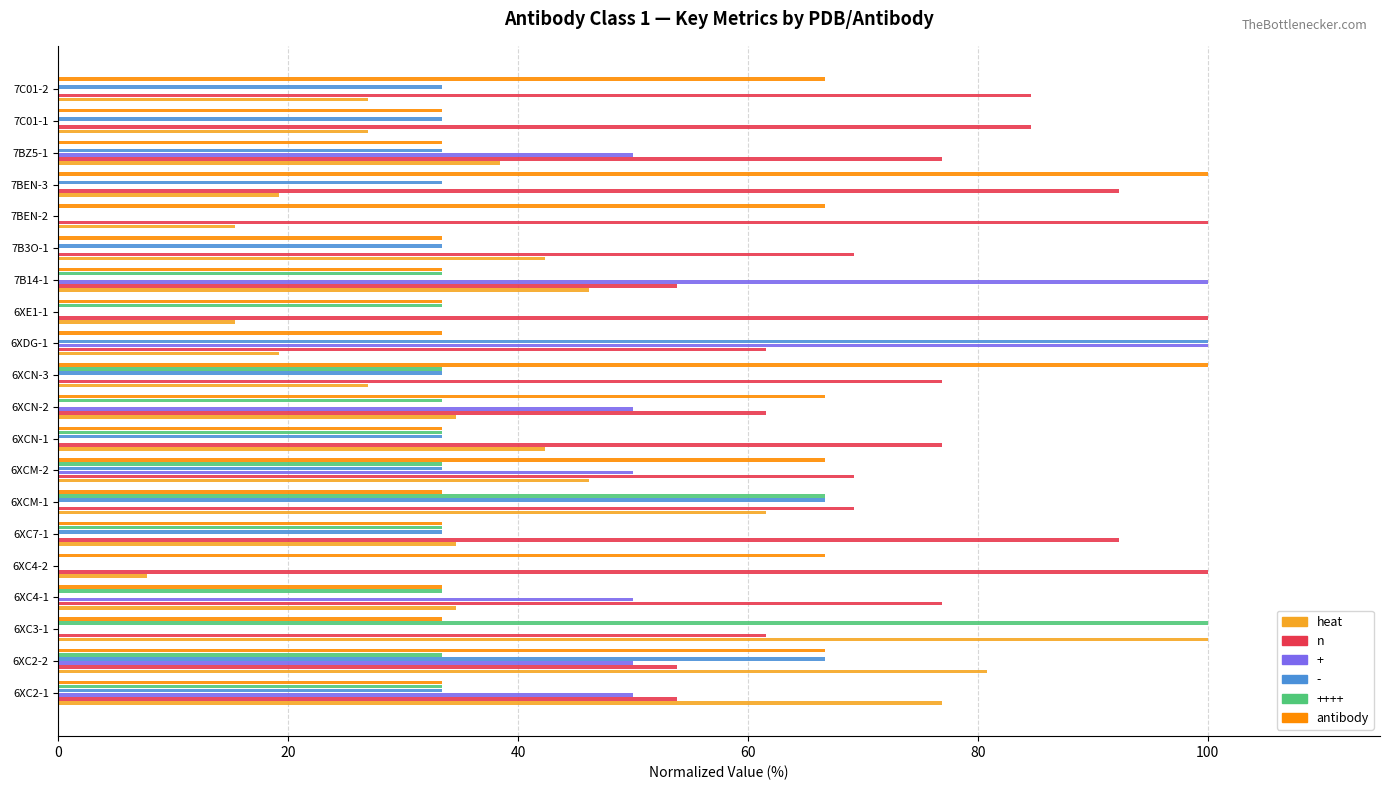

What is the maximum value shown in the chart?

100.0